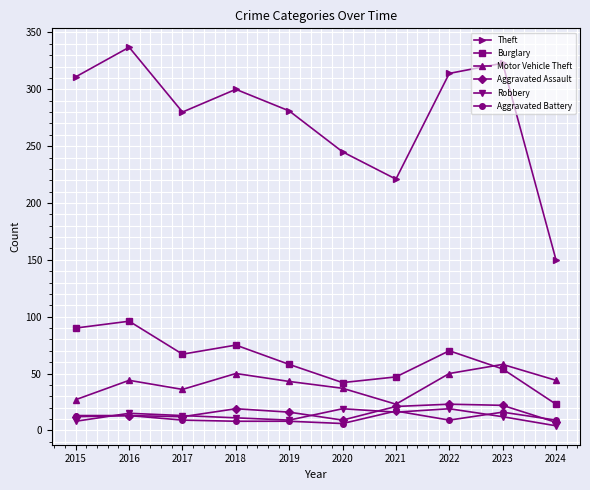

True or false: Theft has more than 2 interior local peaks.

True